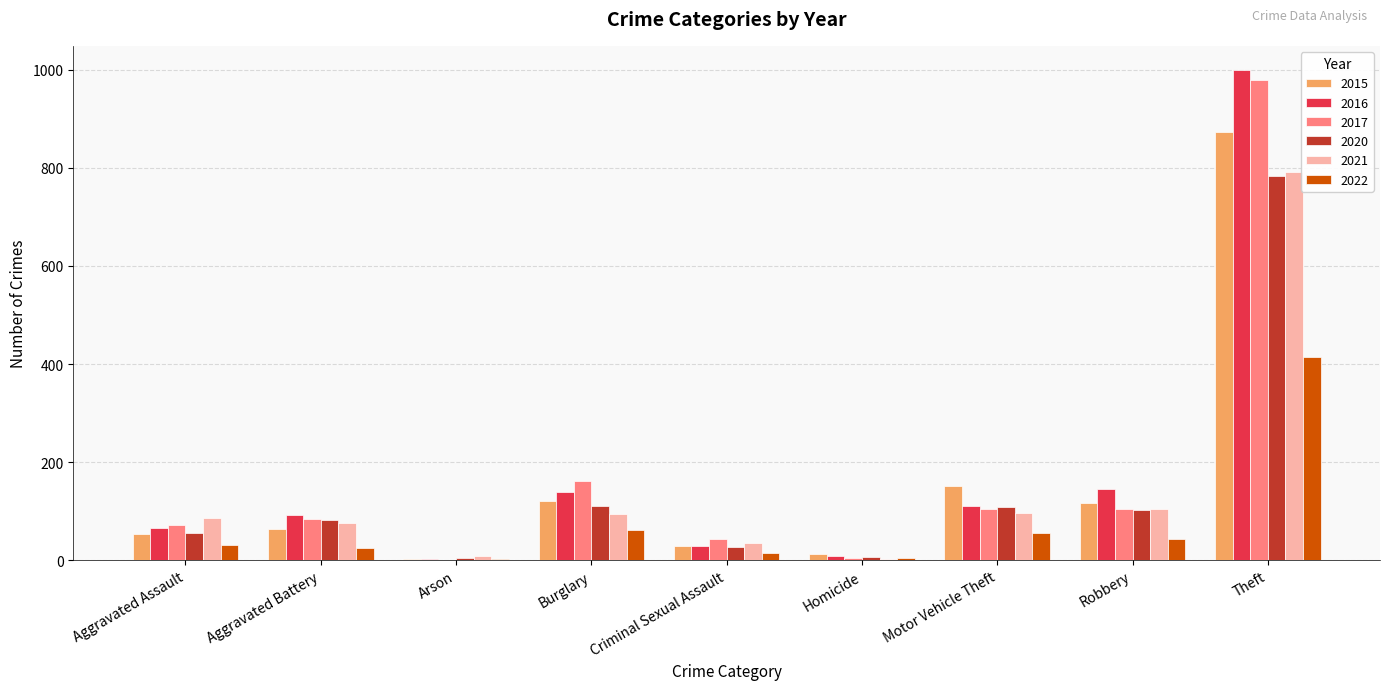

Read the 2022 value at Burglary.

62